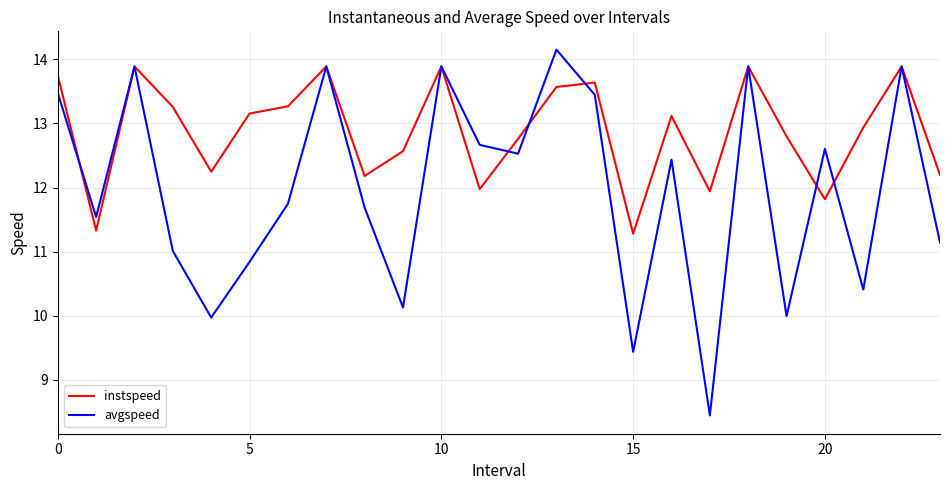

What is the difference between the second highest and second lowest values in the instspeed series?

2.6